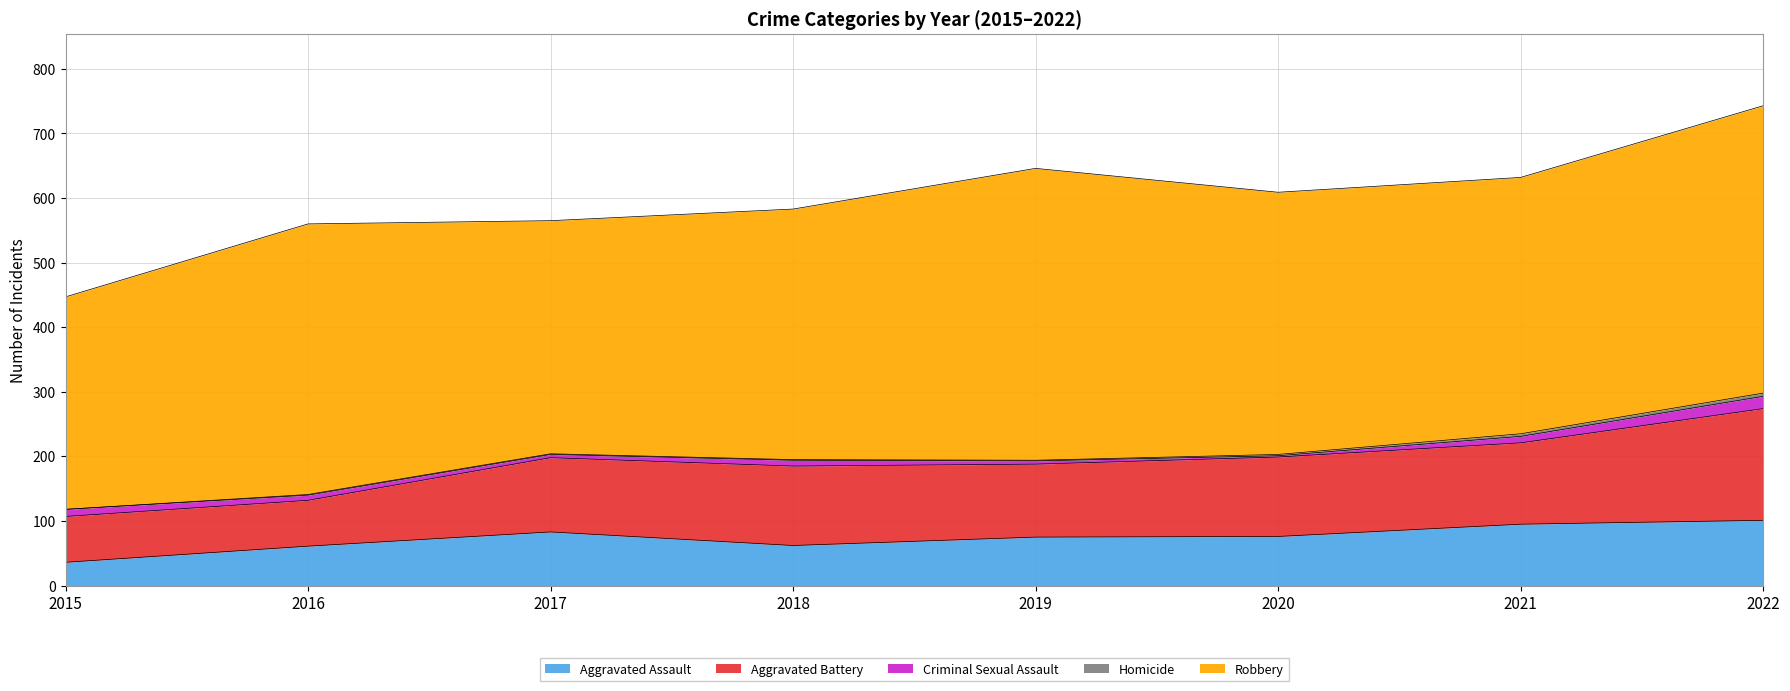

How many interior local peaks does the Robbery series have?

2